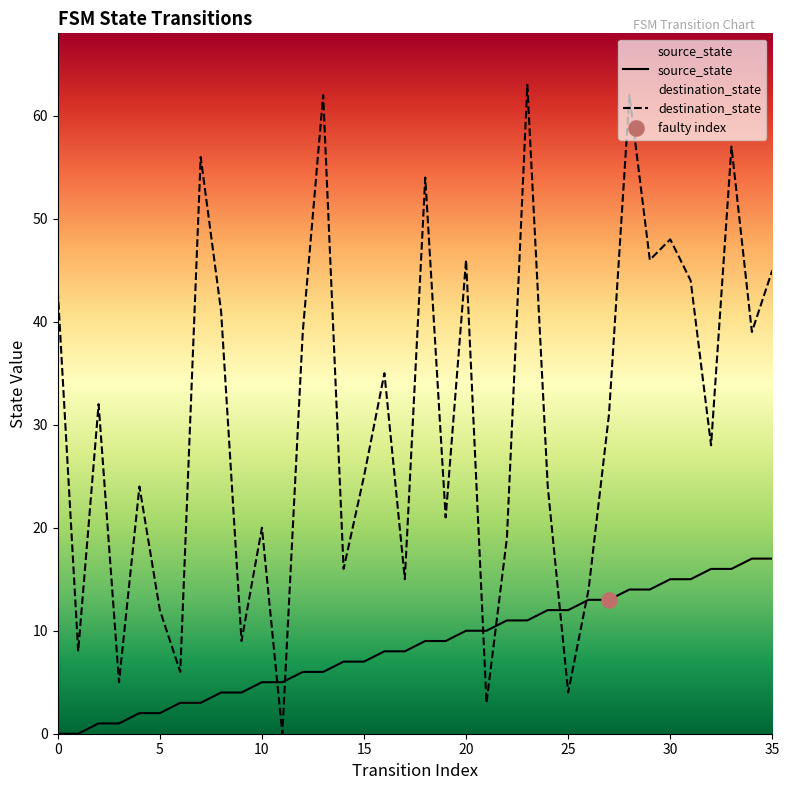

At how many categories does at least one series exceed 13?

28